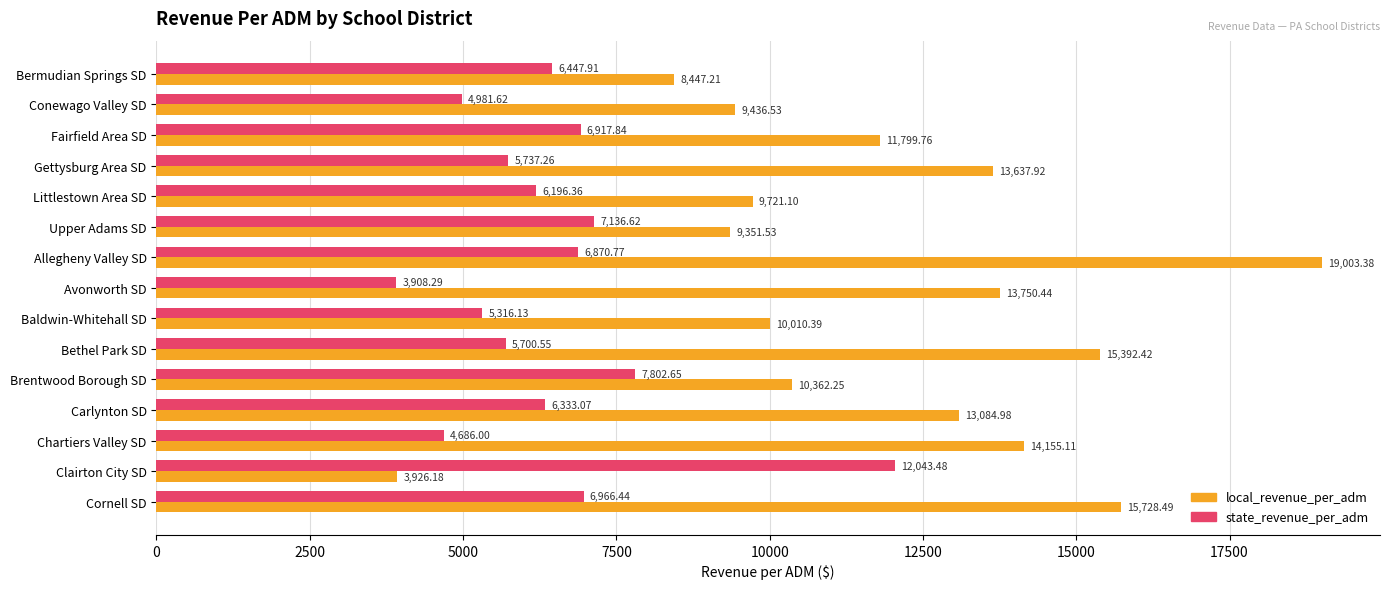

Which series has the largest total across all categories?

local_revenue_per_adm